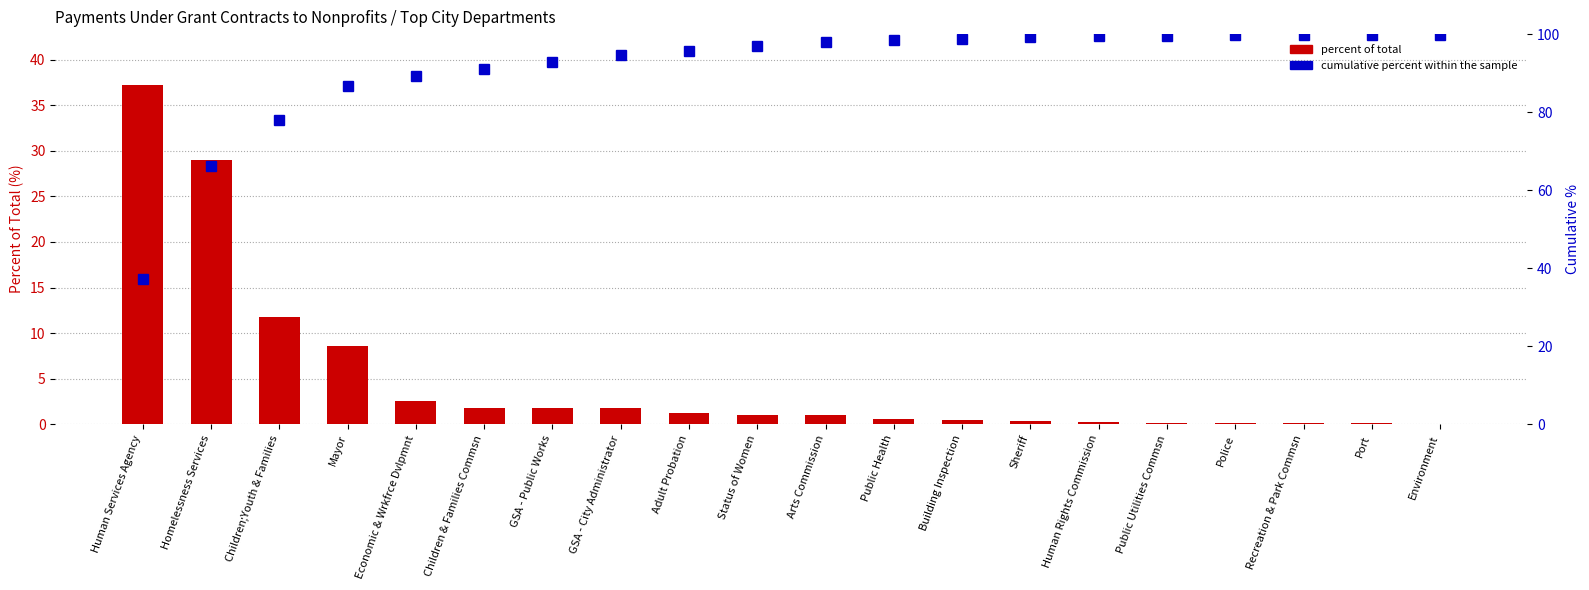

What is the difference between the maximum and minimum values in the cumulative percent series?

62.7